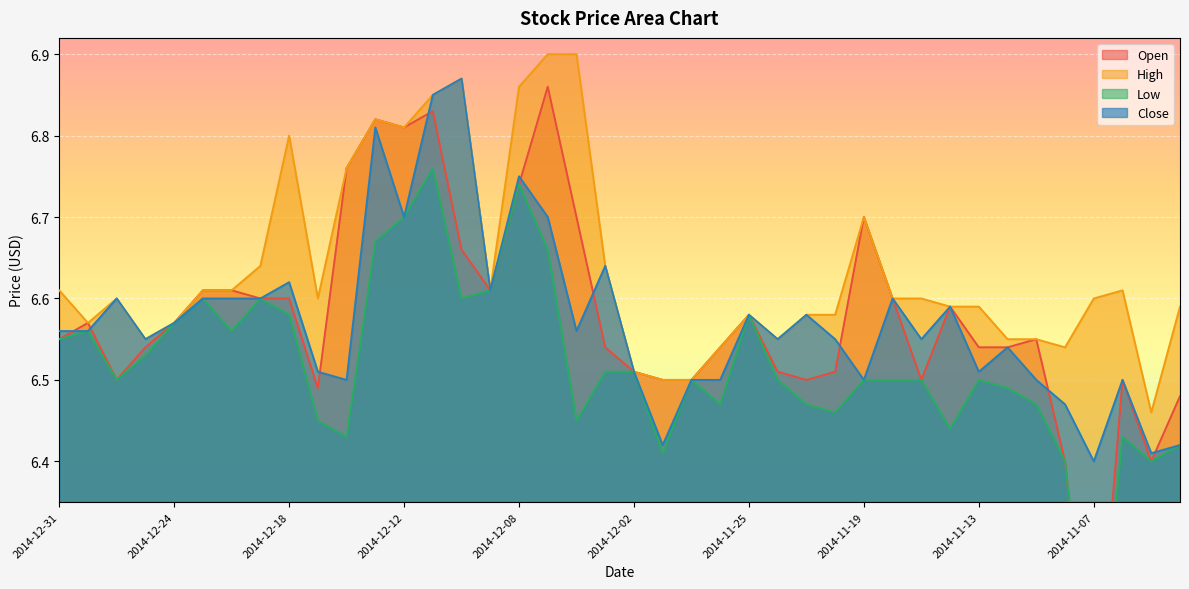

What is the average value of the Low series?

6.5